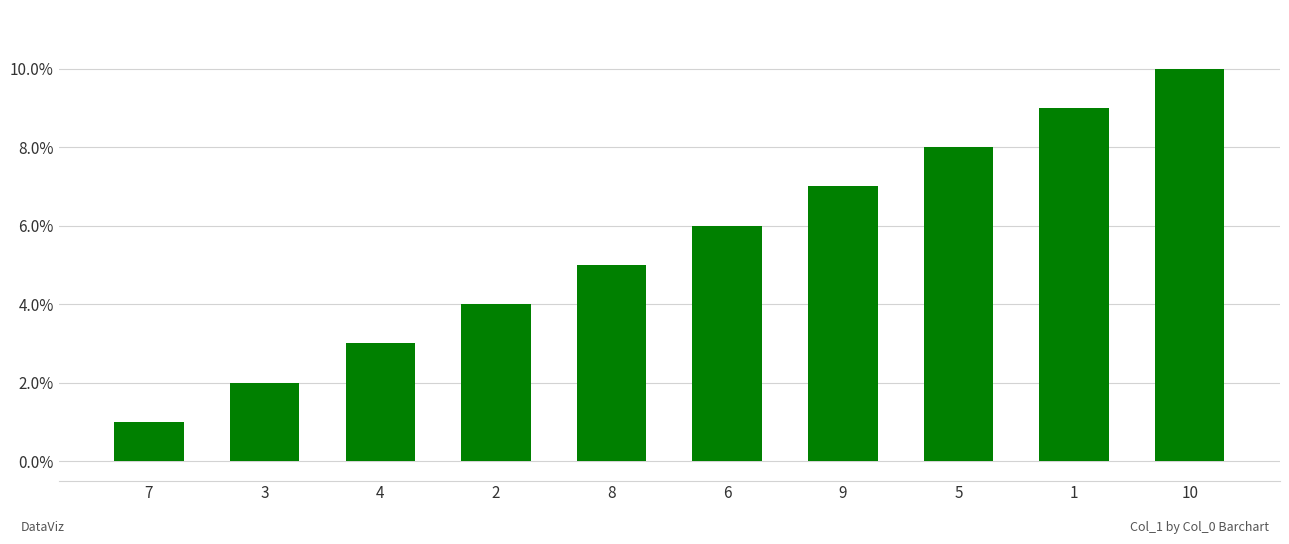

What is the label of the 8th bar from the left?

5